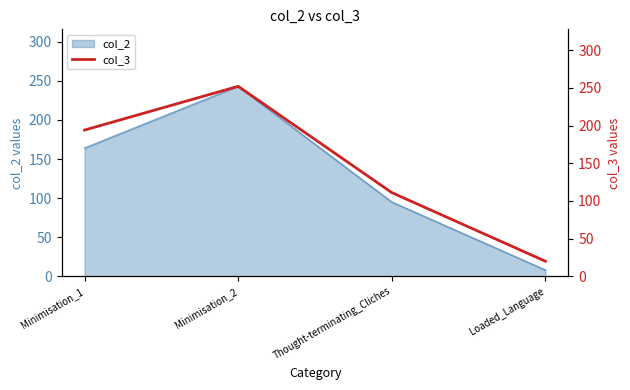

How many data points are above 194?

1